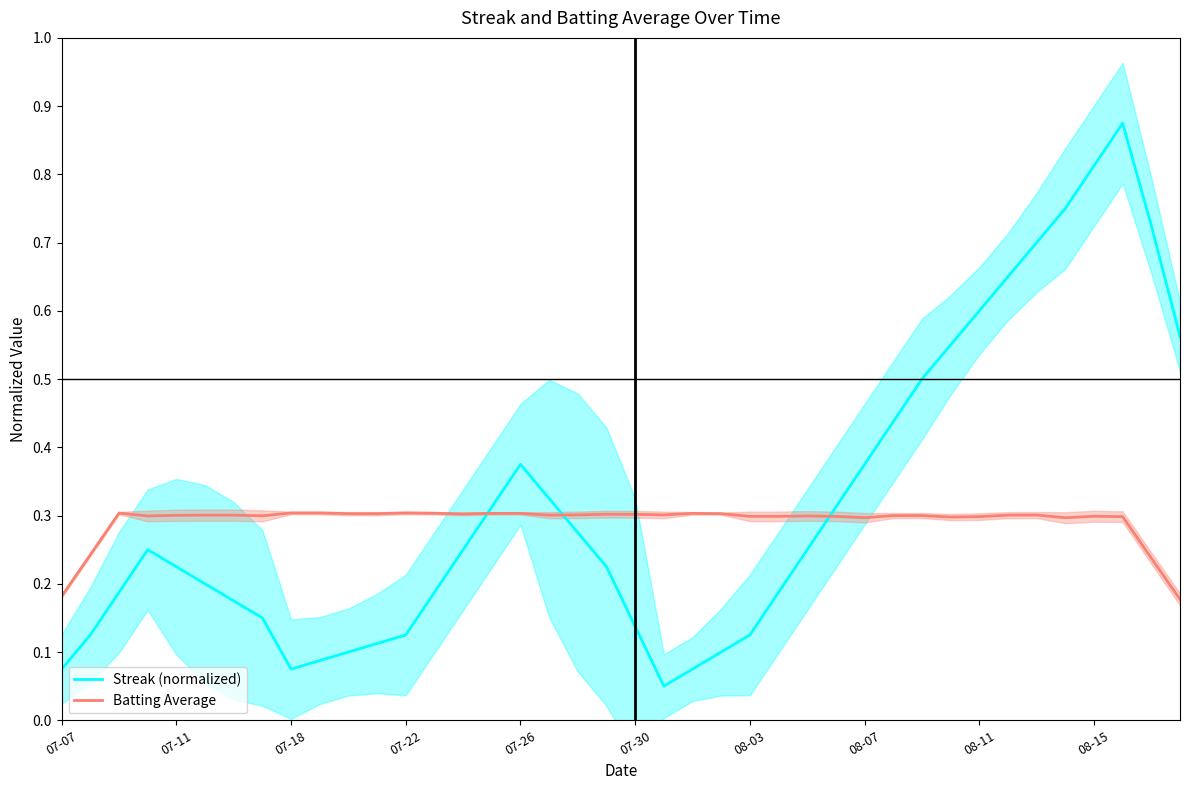

What are all the series names shown in the legend?

Streak (normalized), Batting Average